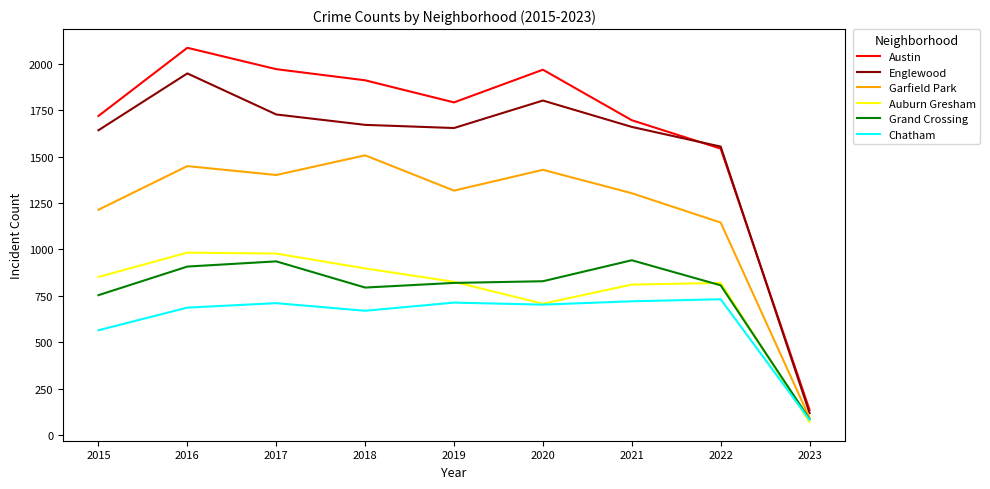

What is the difference between the highest and lowest values at 2016?

1399